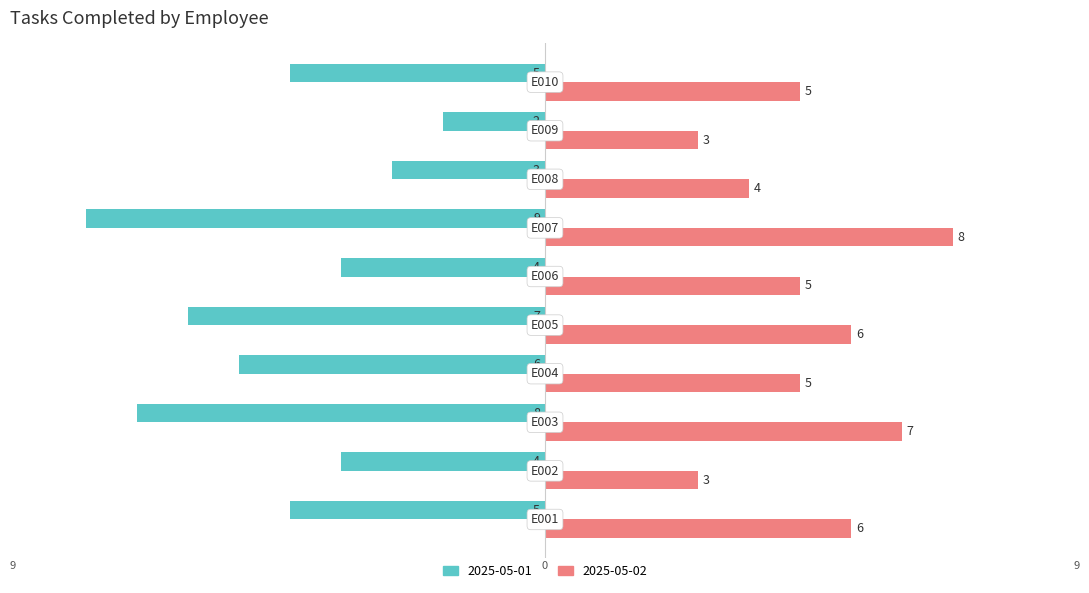

What is the minimum value for 2025-05-01?

-9